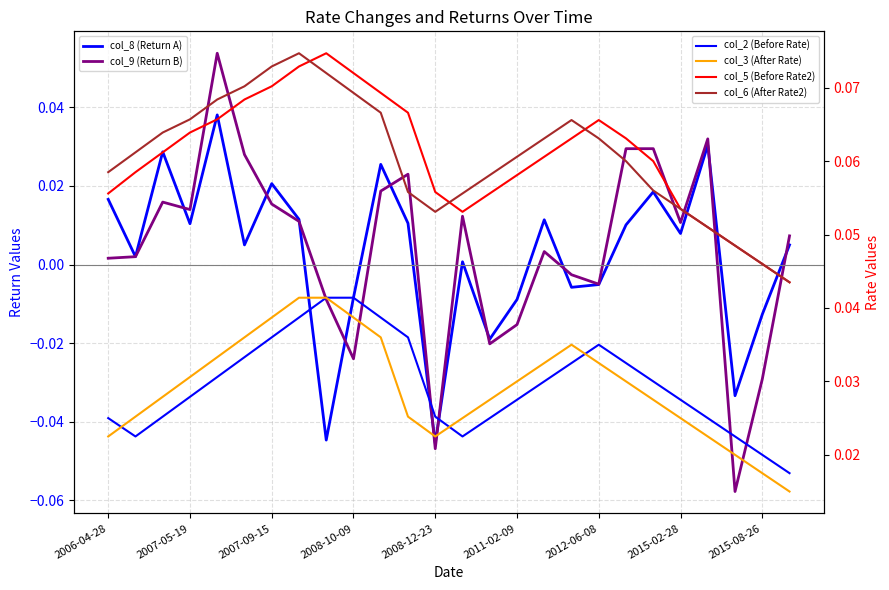

What value does the col_5 (Before Rate2) series have at 17?

0.1